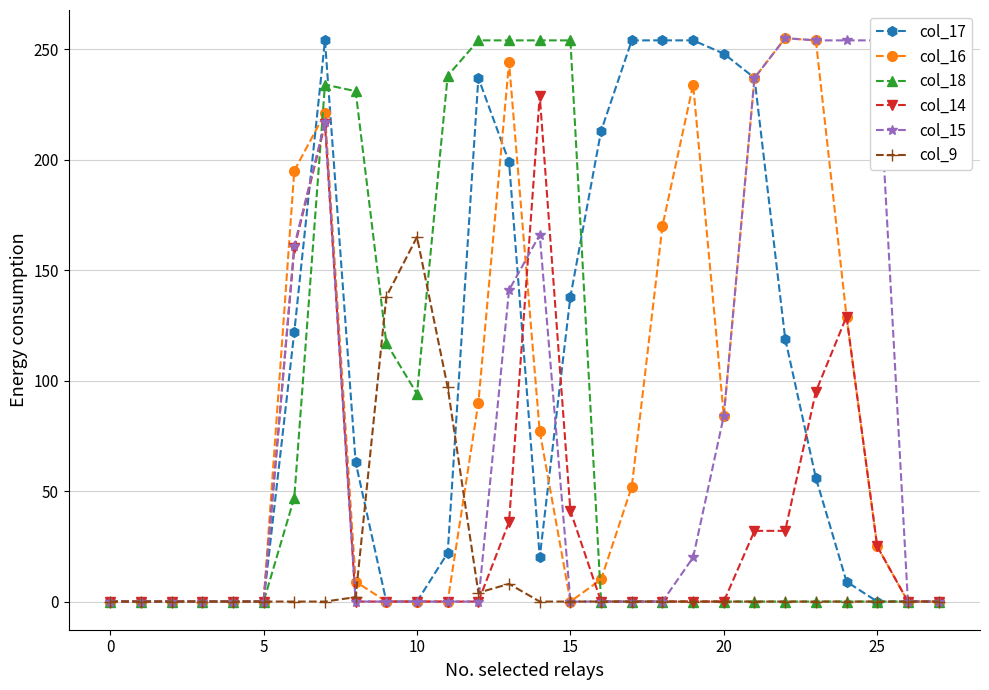

What is the greatest value displayed?

255